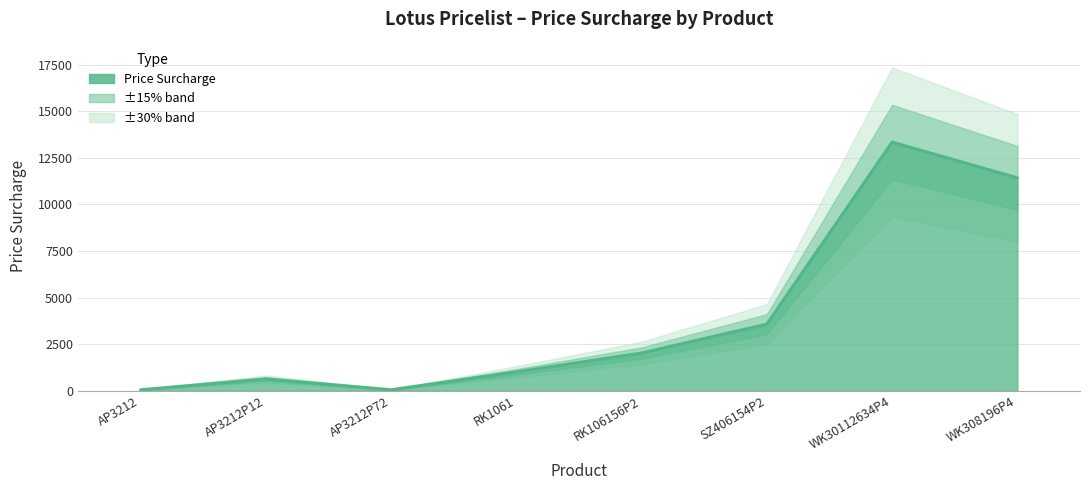

Count the number of data series in this chart.

1